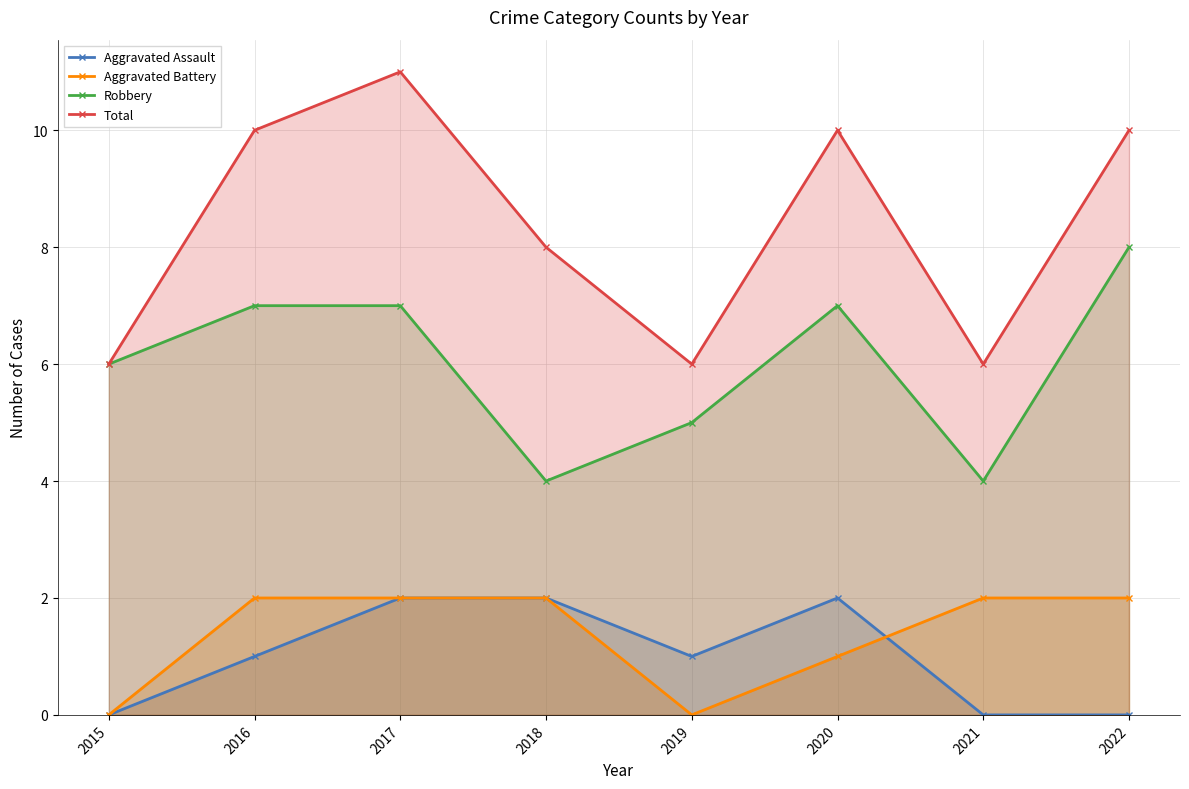

How many values in the Aggravated Battery series are below 2?

3